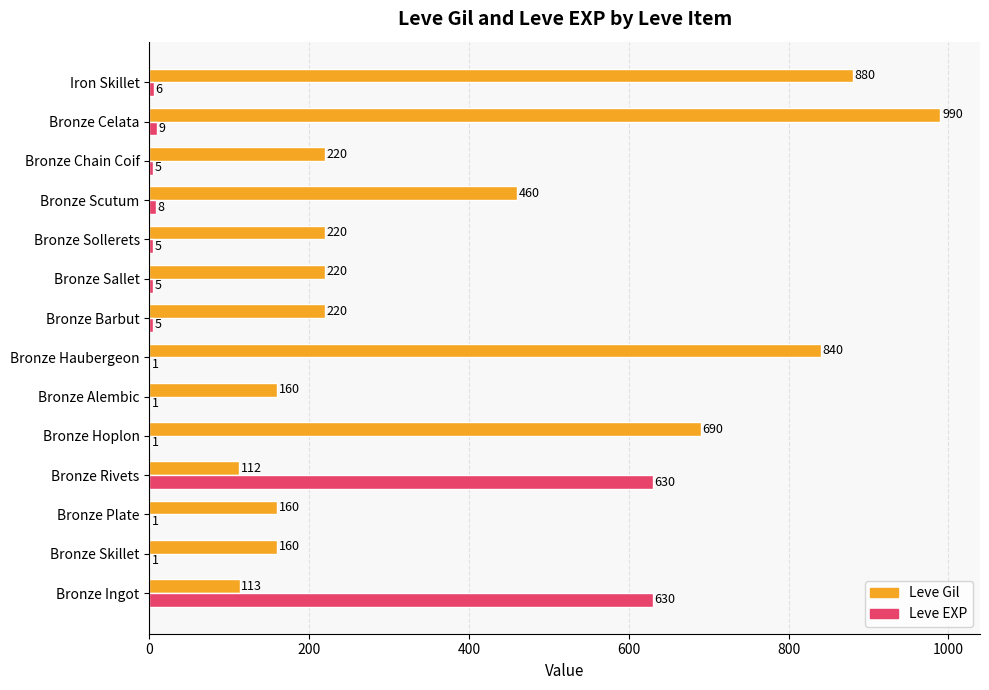

What are all the series names shown in the legend?

Leve Gil, Leve EXP